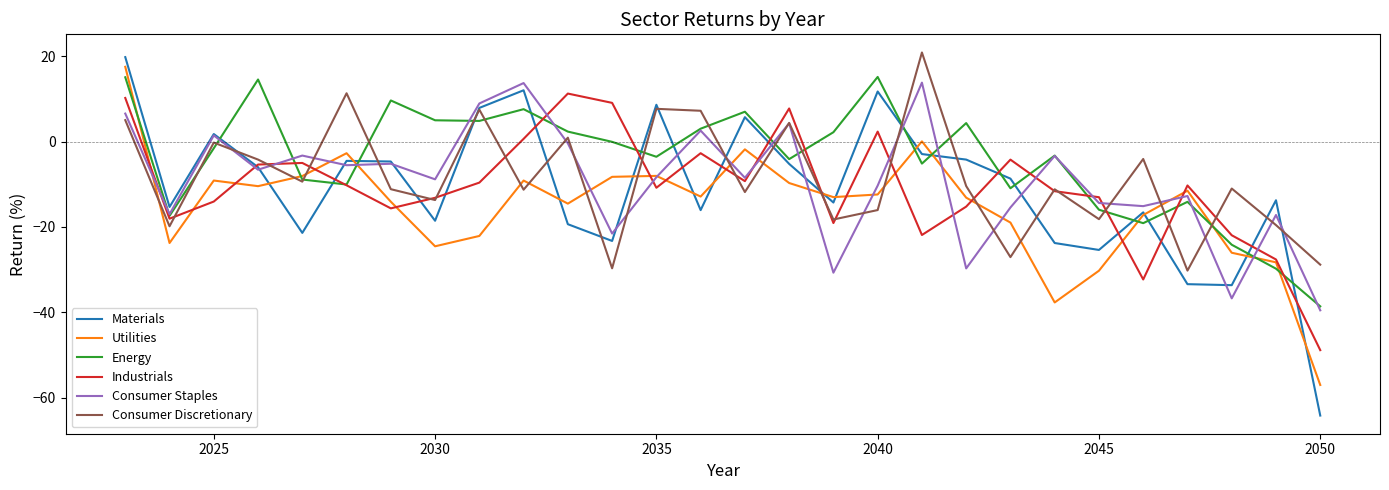

Which series has the widest spread of values?

Materials